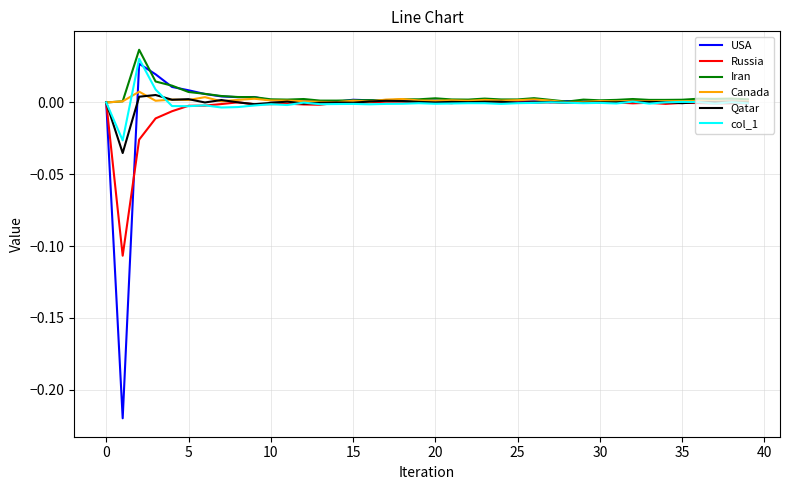

Which series has the largest range (max minus min)?

USA